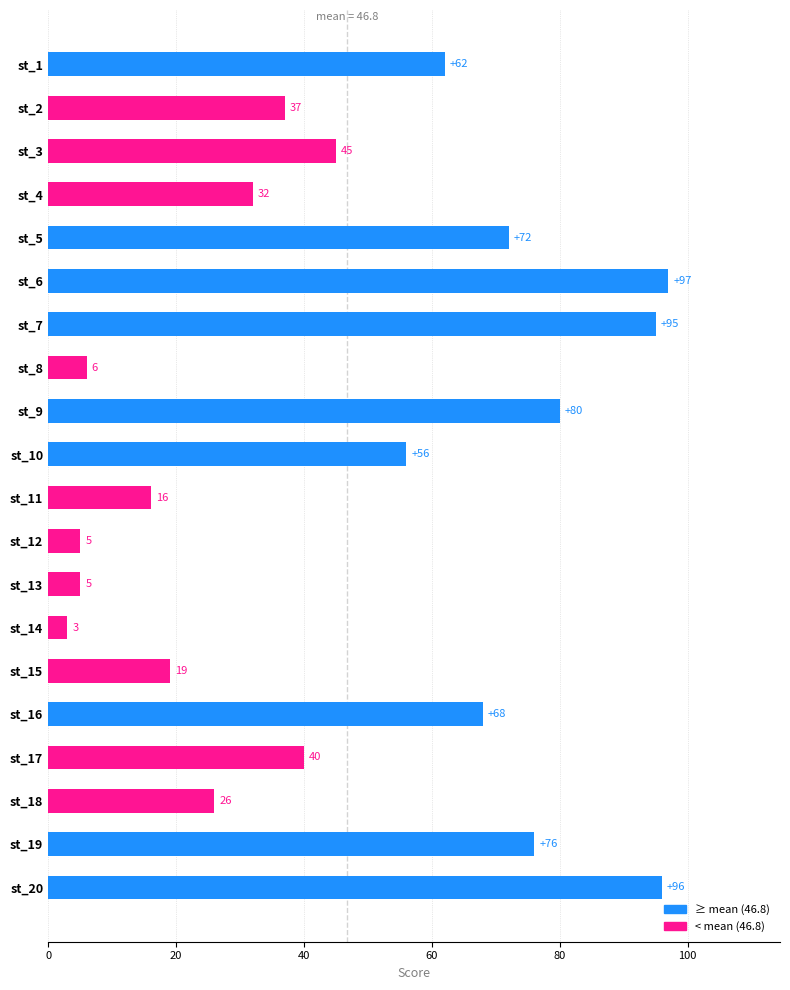

What is the difference between the maximum and minimum values?

94